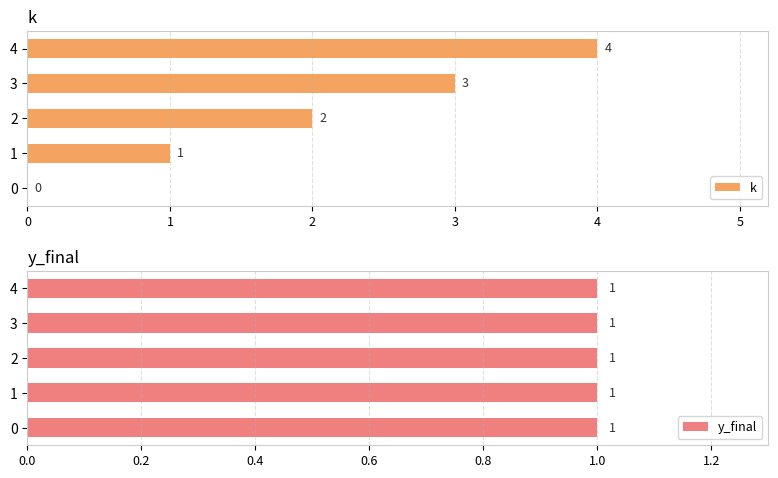

Which series has the largest total across all categories?

k